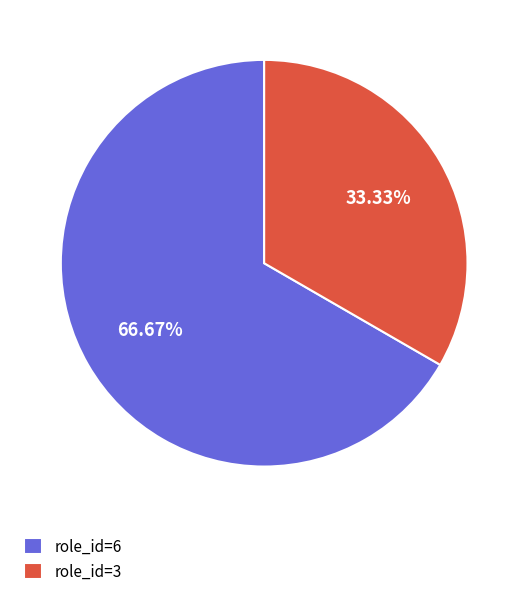

True or false: role_id=3 accounts for 22% of the total.

False